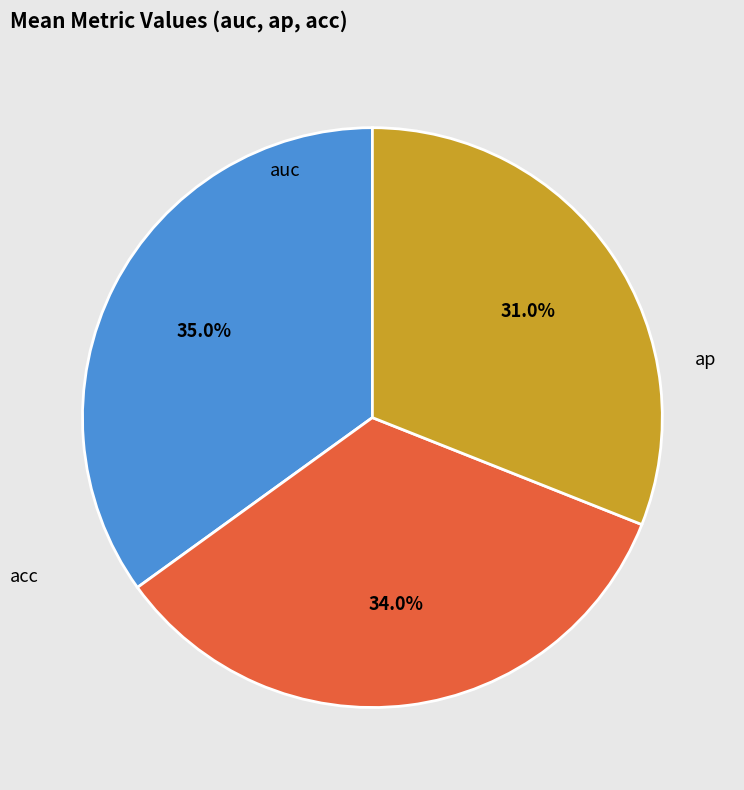

Which category has the biggest portion of the pie?

auc